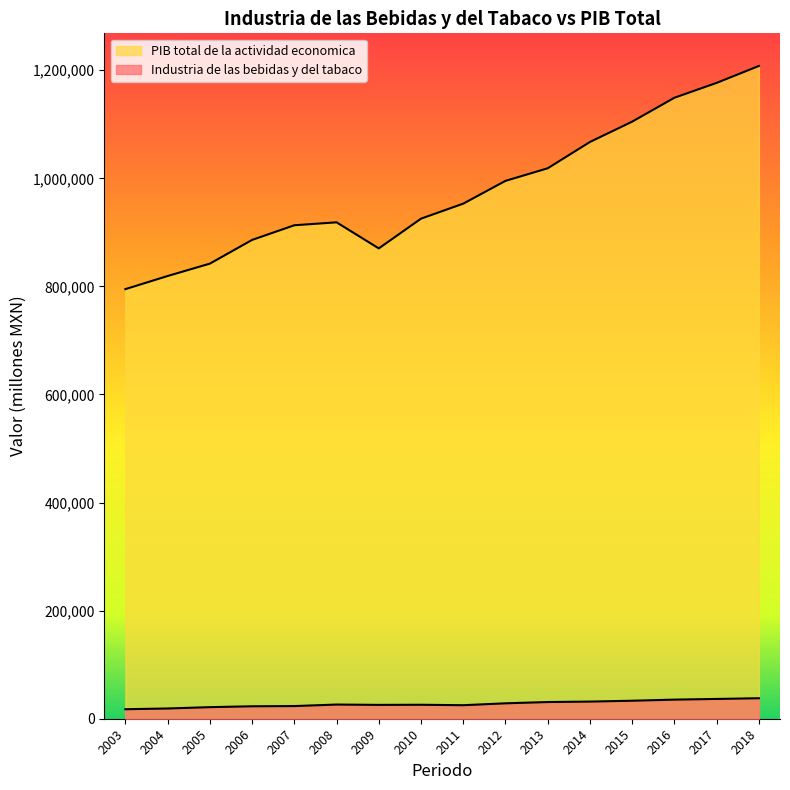

Which series changed the most between 2005 and 2014?

PIB total de la actividad economica